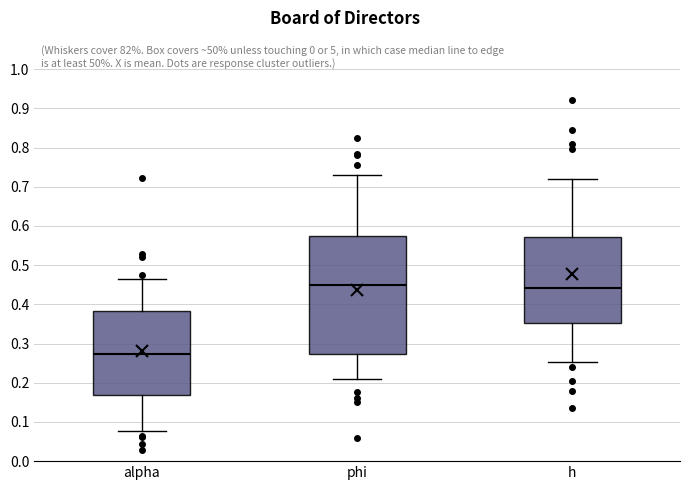

Reading left to right, read every box against the y-axis: the position of its median line, the range the box covers, and the ends of its whiskers. The values are not printed on the chart, so give them approximately, as read against the axis.

alpha: median 0.27, box 0.17 to 0.38, whiskers 0.08 to 0.46
phi: median 0.45, box 0.27 to 0.57, whiskers 0.21 to 0.73
h: median 0.44, box 0.35 to 0.57, whiskers 0.25 to 0.72